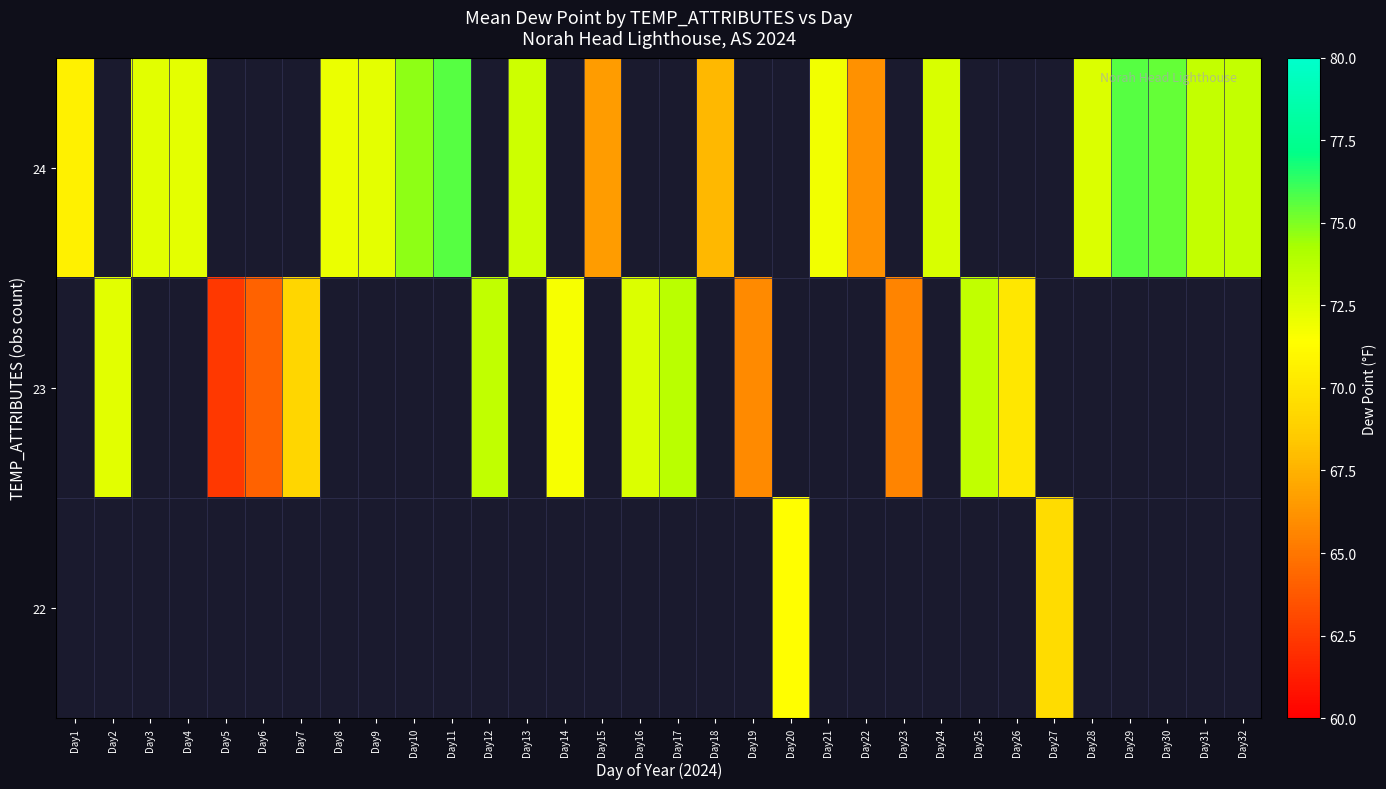

Rank the series by their maximum value, from lowest to highest.

24, 23, 22